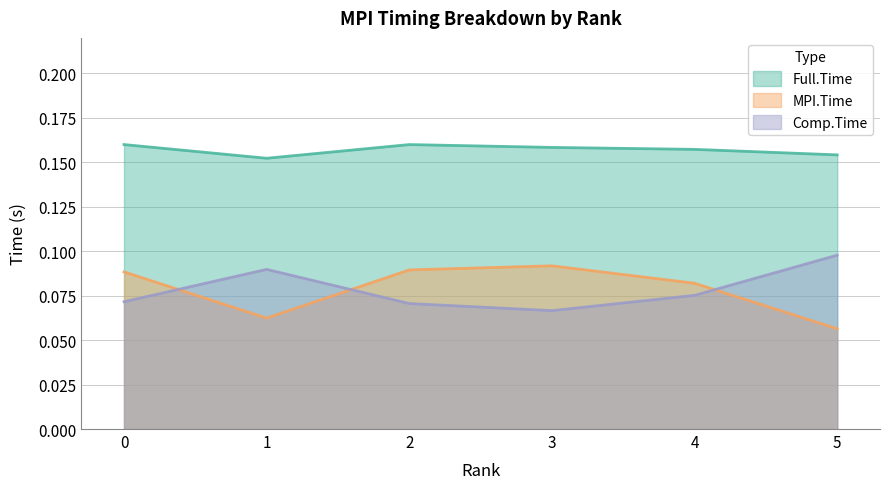

Does the chart have visible grid lines?

Yes